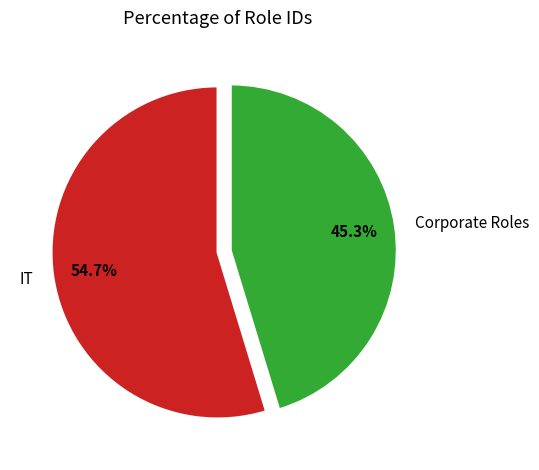

Which category has the biggest portion of the pie?

IT